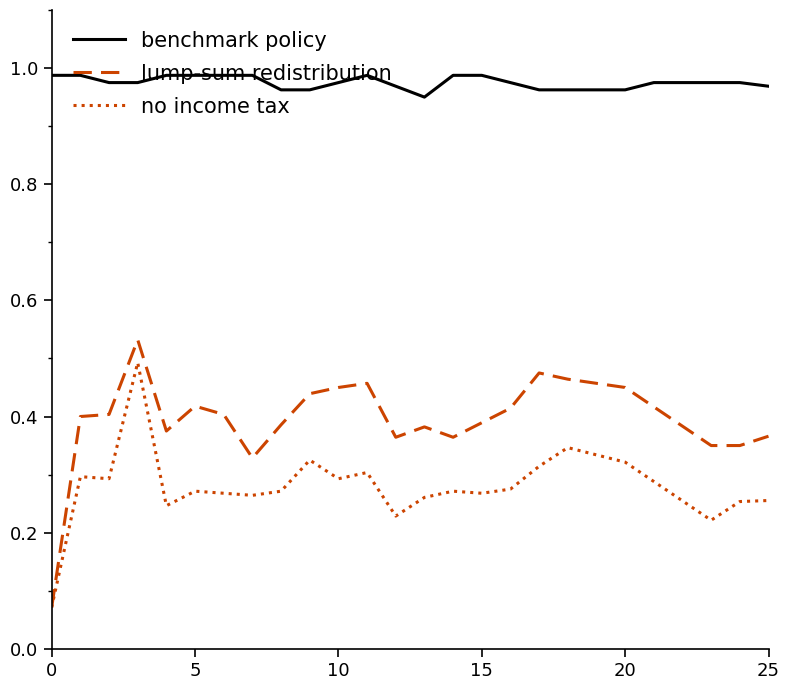

True or false: lump-sum redistribution and benchmark policy cross at least once.

False